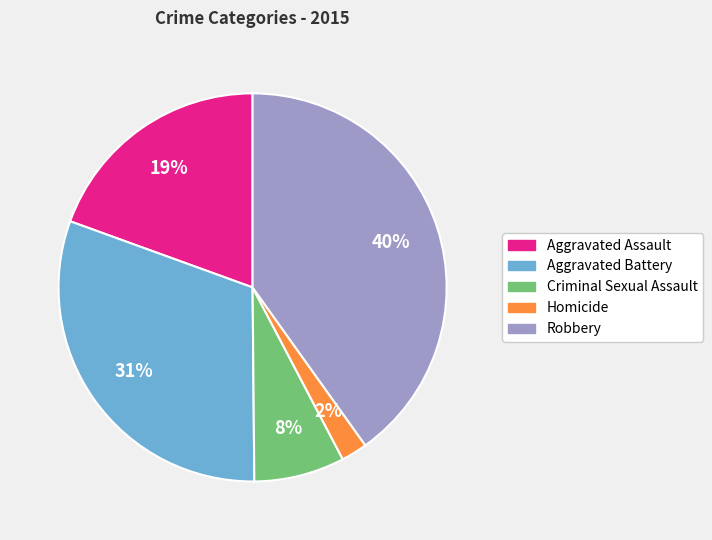

To the nearest percent, what portion does Robbery represent?

40%